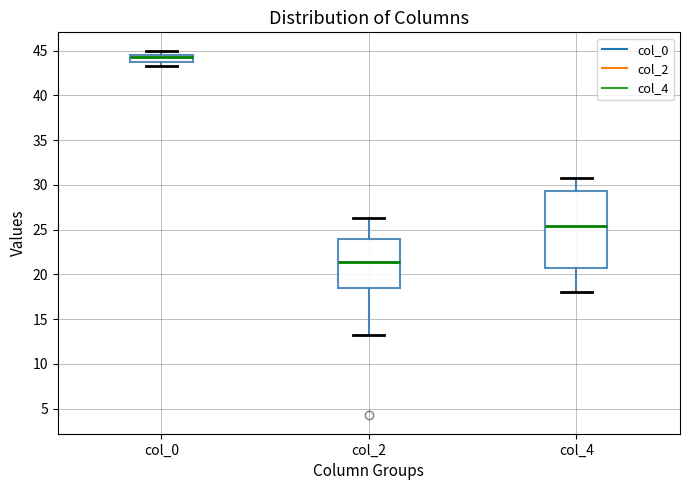

Comparing the boxes themselves (not the whiskers), which one is the tallest?

col_4